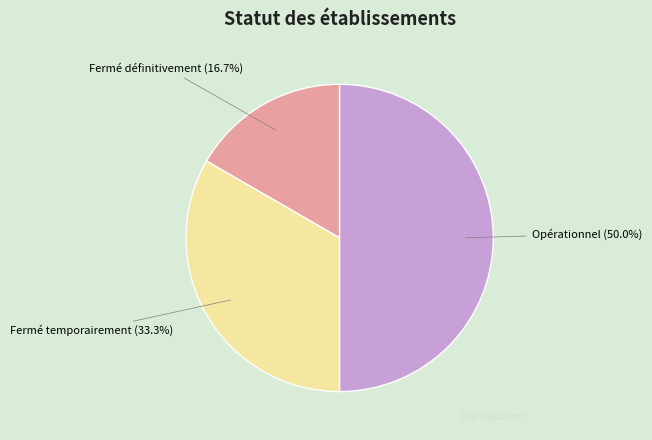

To the nearest percent, what portion does Fermé temporairement represent?

33%